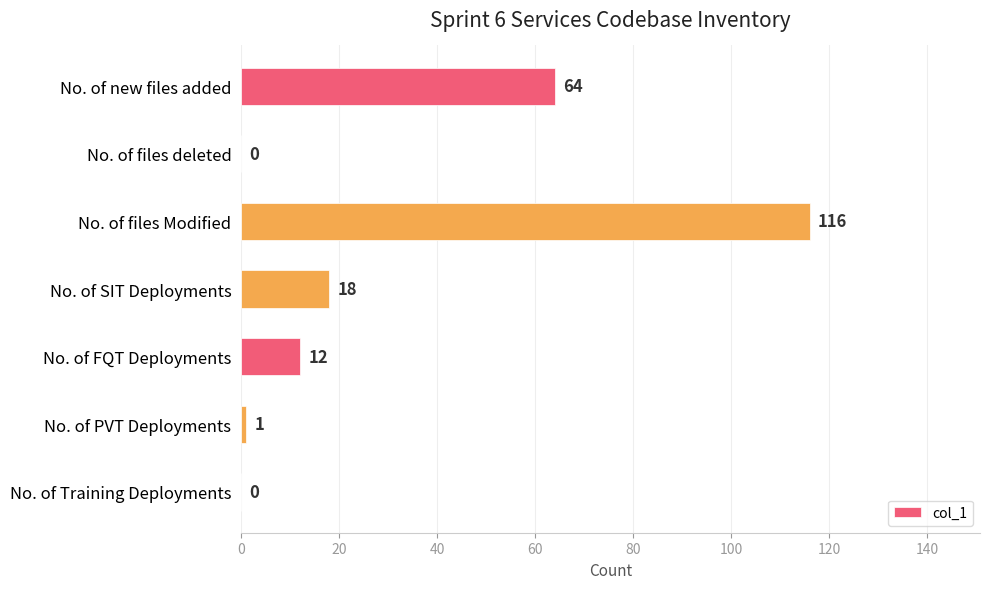

What is the change in value from No. of new files added to No. of files Modified?

+52